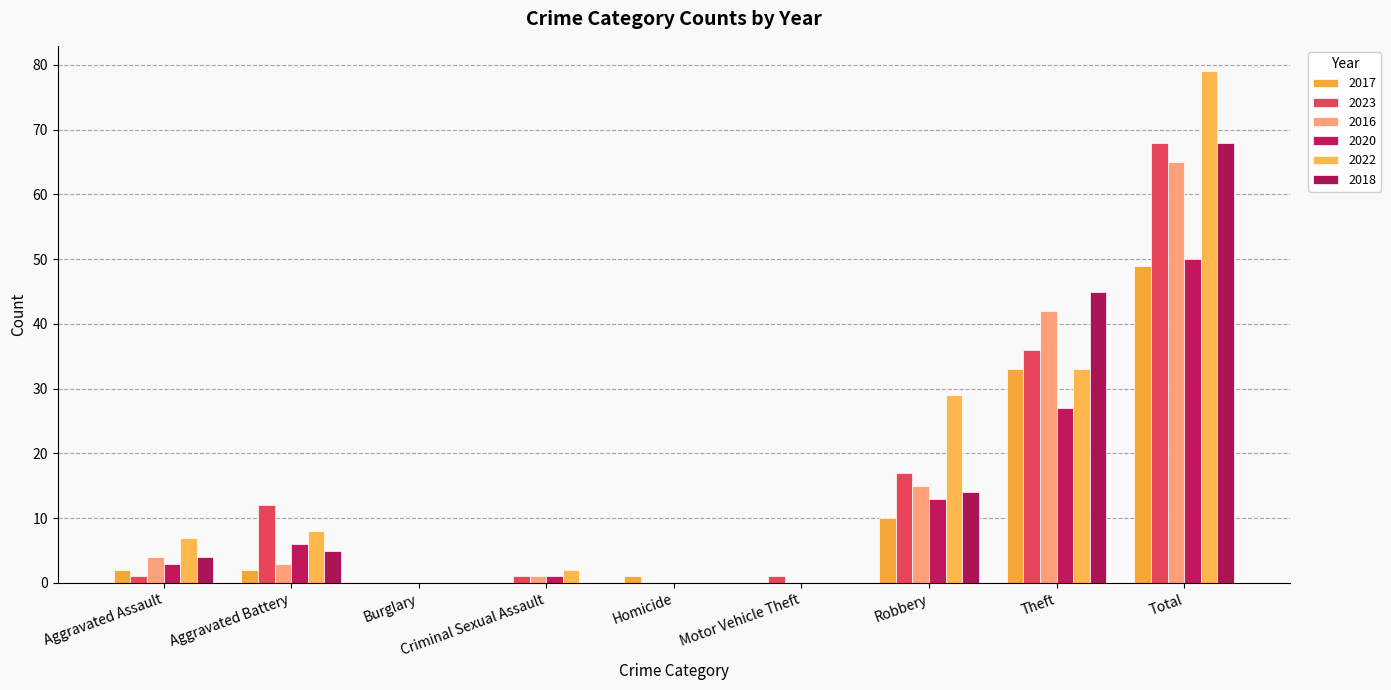

Are the bars grouped side by side (vs. stacked)?

Yes